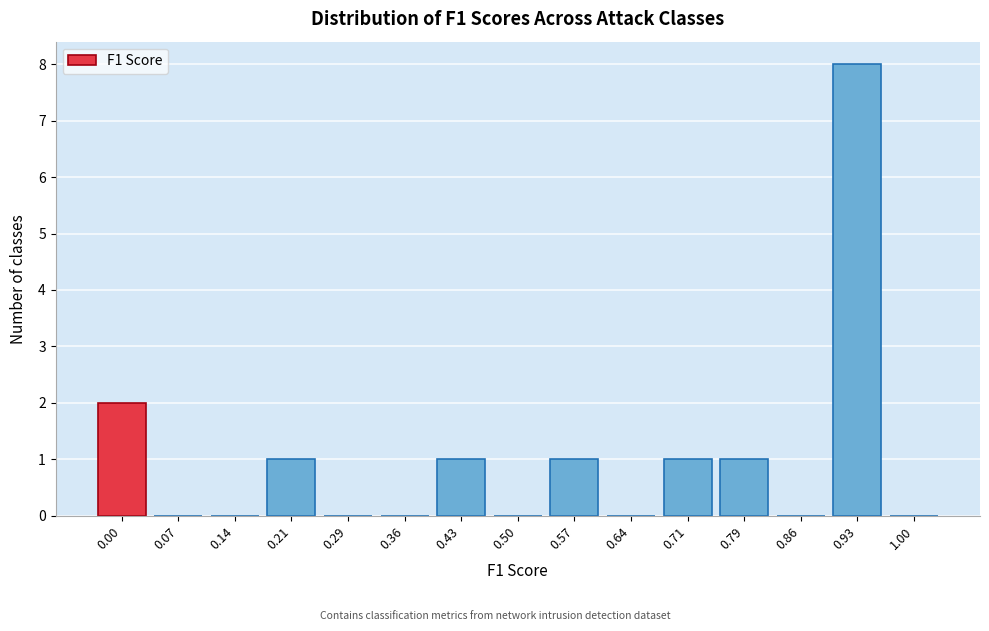

Reading left to right, transcribe all the data shown in this chart.

0.00=2	0.07=0	0.14=0	0.21=1	0.29=0	0.36=0	0.43=1	0.50=0	0.57=1	0.64=0	0.71=1	0.79=1	0.86=0	0.93=8	1.00=0